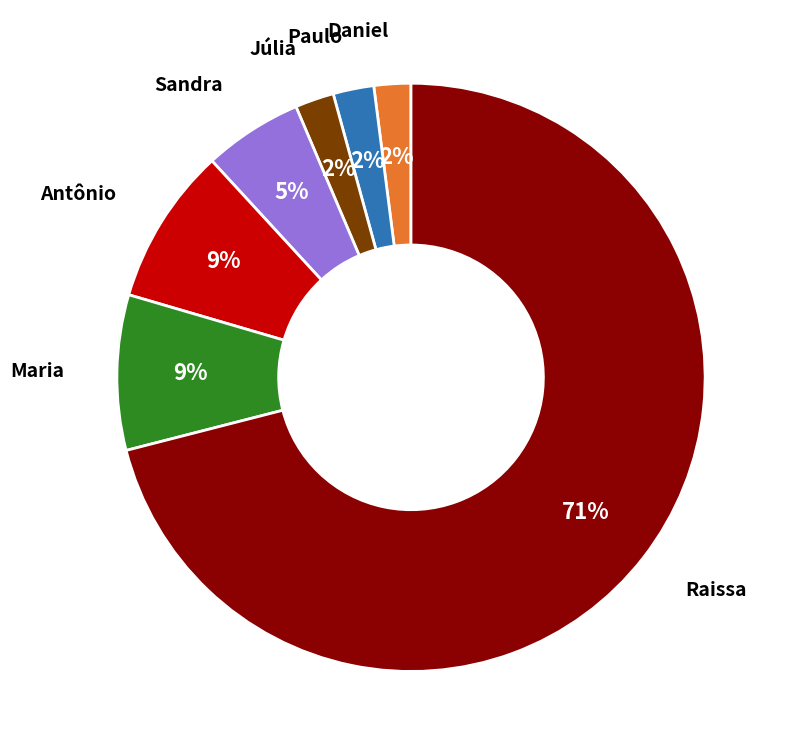

Is there a majority slice in this chart?

Yes